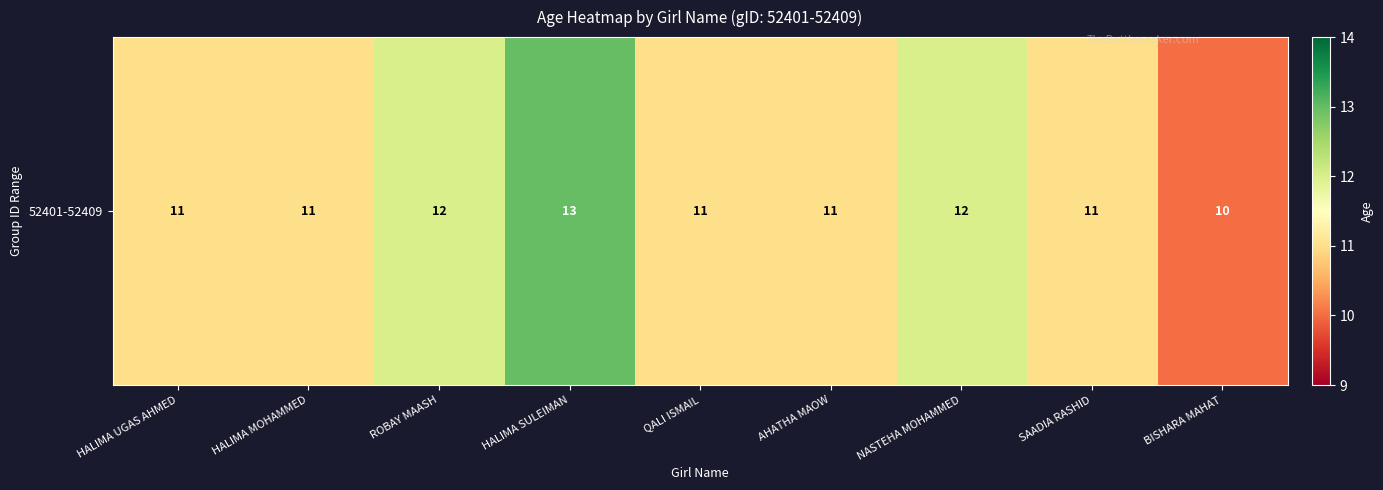

Rank the categories by value from lowest to highest.

BISHARA MAHAT, HALIMA UGAS AHMED, HALIMA MOHAMMED, QALI ISMAIL, AHATHA MAOW, SAADIA RASHID, ROBAY MAASH, NASTEHA MOHAMMED, HALIMA SULEIMAN